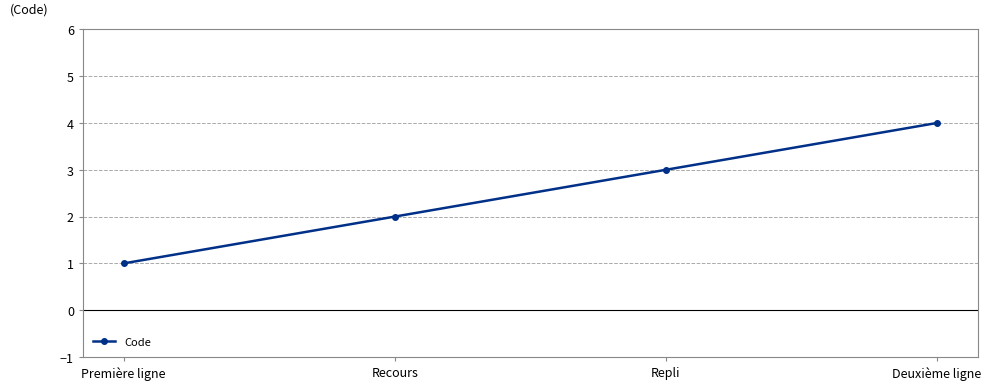

Is it true that the value at Première ligne is 1?

True